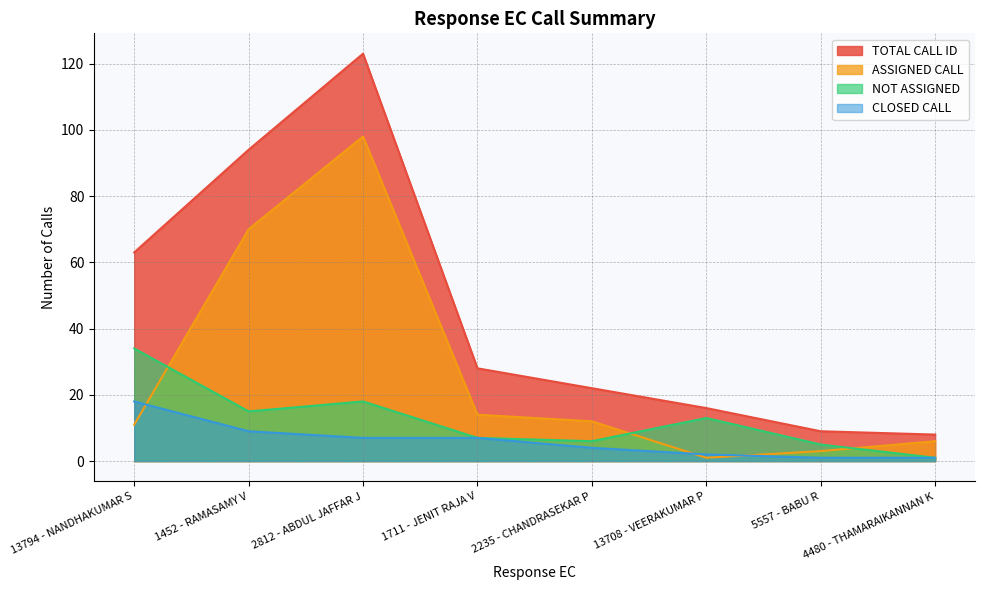

At which category does NOT ASSIGNED reach its first local valley?

1452 - RAMASAMY V